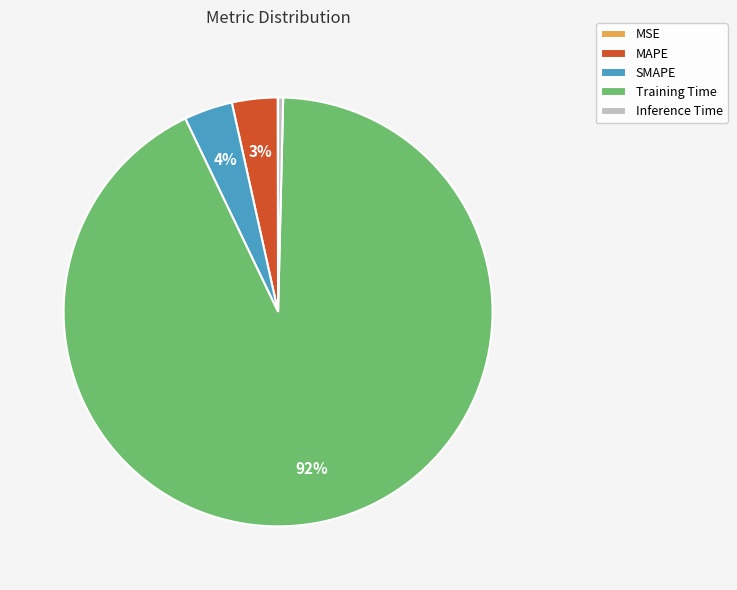

Which slice is the largest?

Training Time